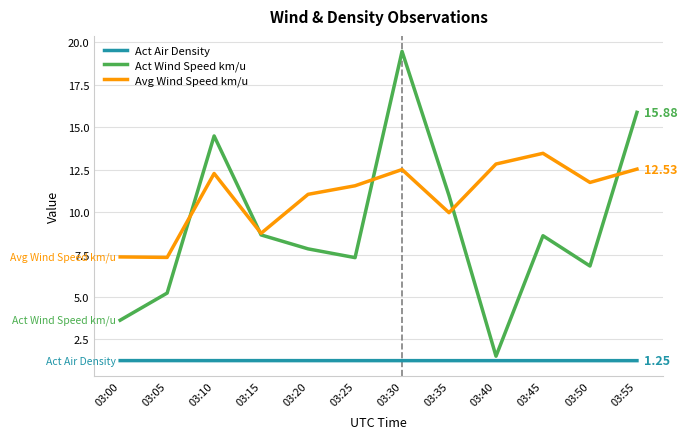

What is the sum of the Act Air Density values at 03:40 and 03:50?

2.5